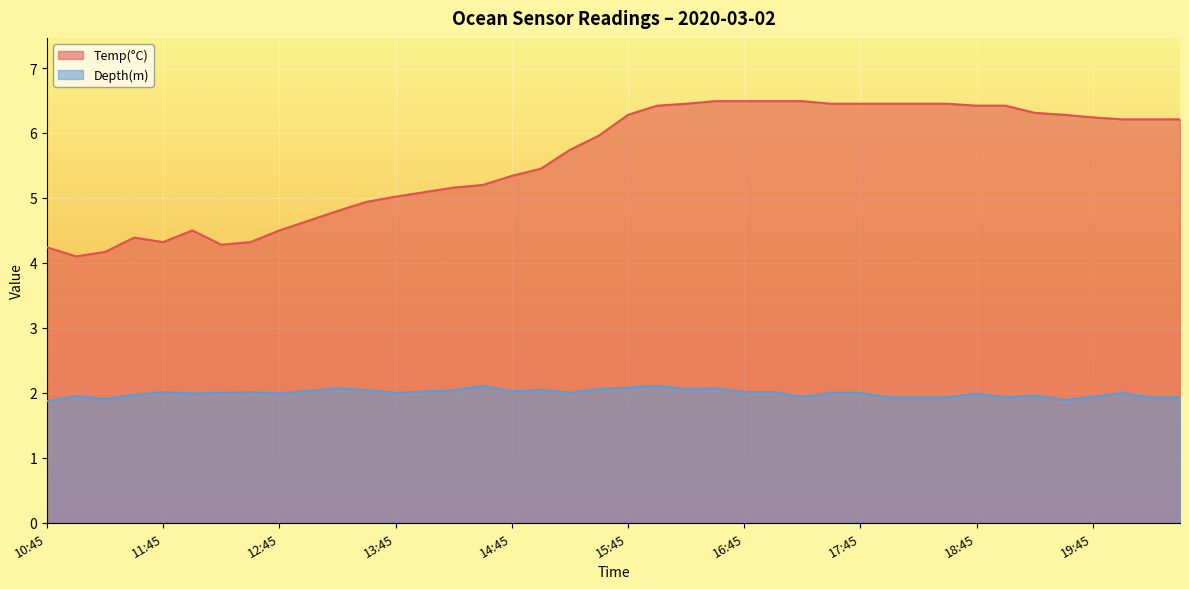

What is the label of the 34th point from the left?

19:00